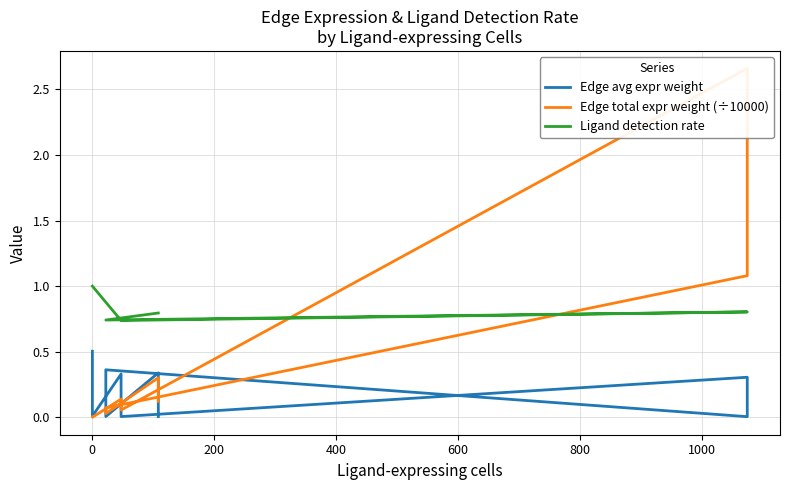

At how many categories does at least one series exceed 1?

2